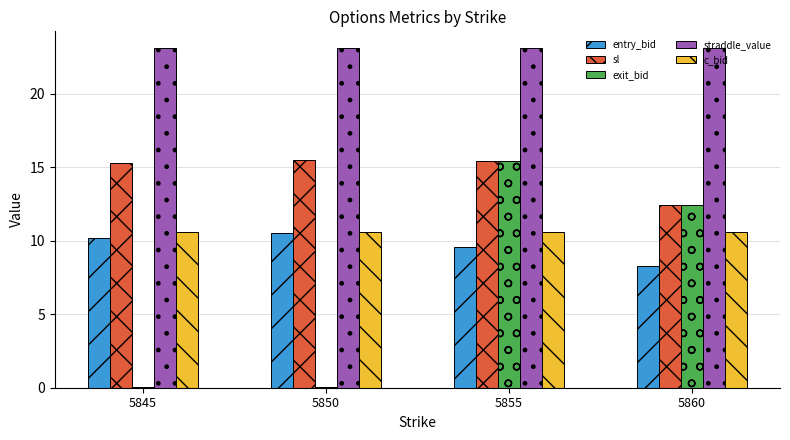

Which series has the widest spread of values?

exit_bid